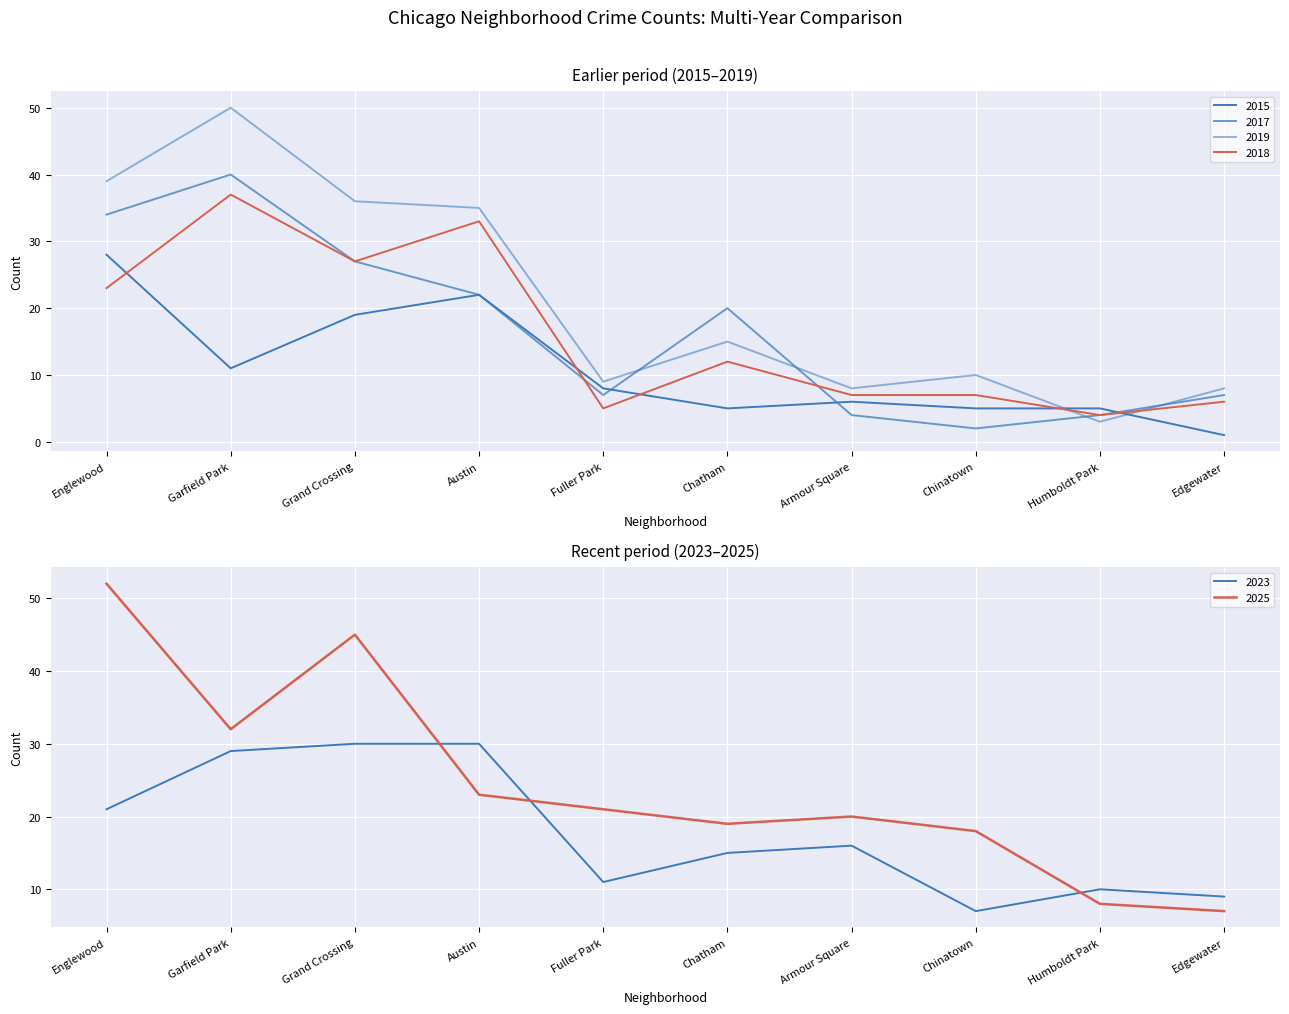

At which label does 2018 first exceed 12?

Englewood